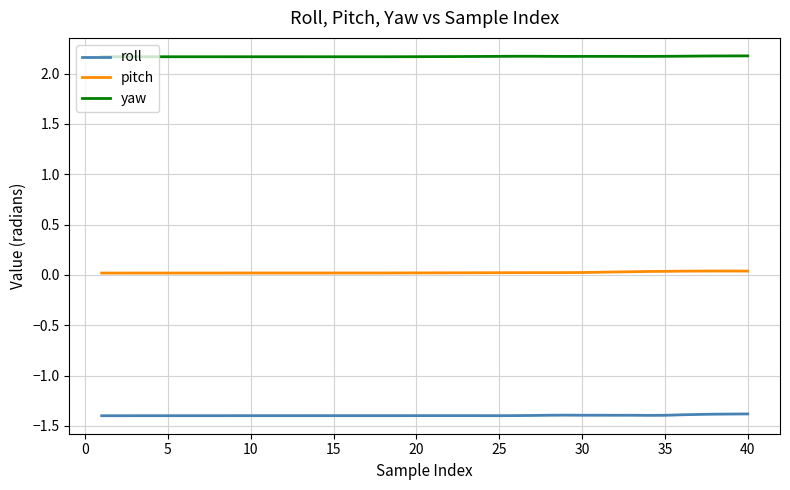

Which series has the largest total across all categories?

yaw